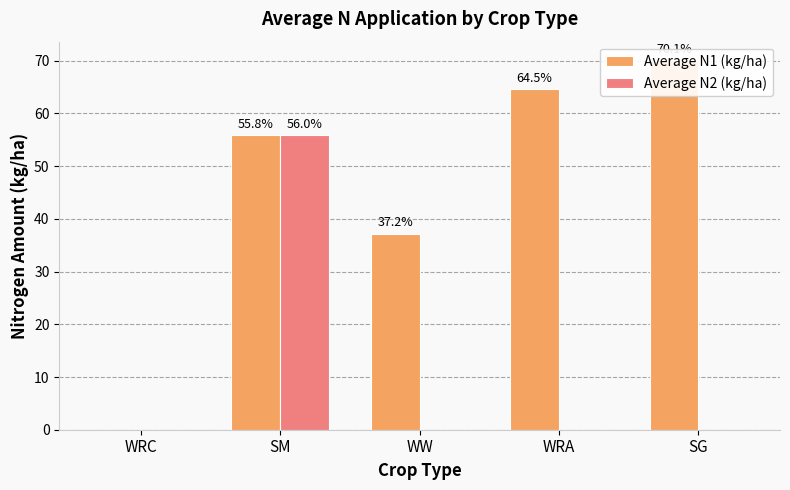

What is the label of the 3rd bar from the left?

WW